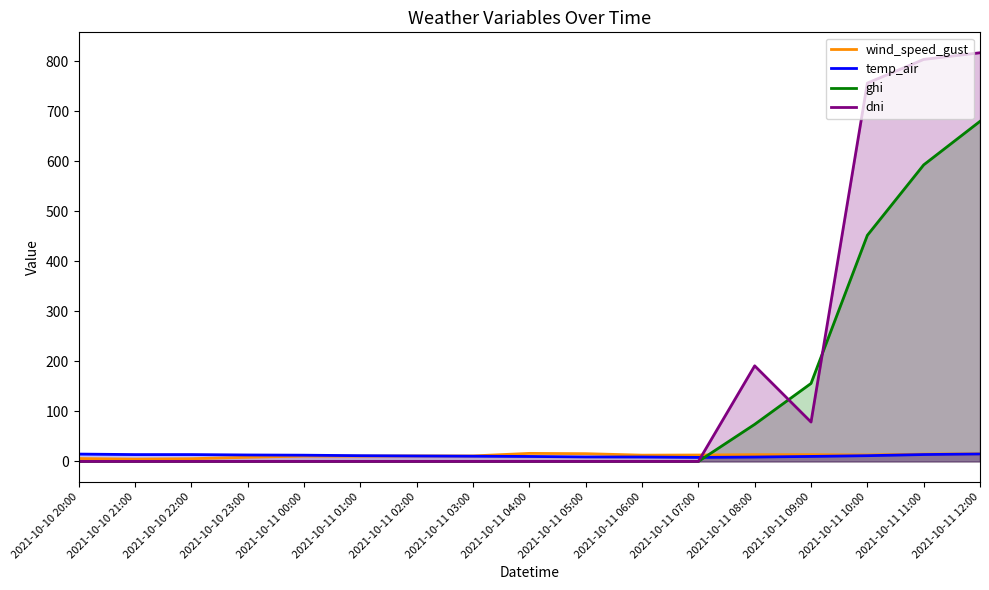

At which category is the sum across all series the highest?

2021-10-11 12:00